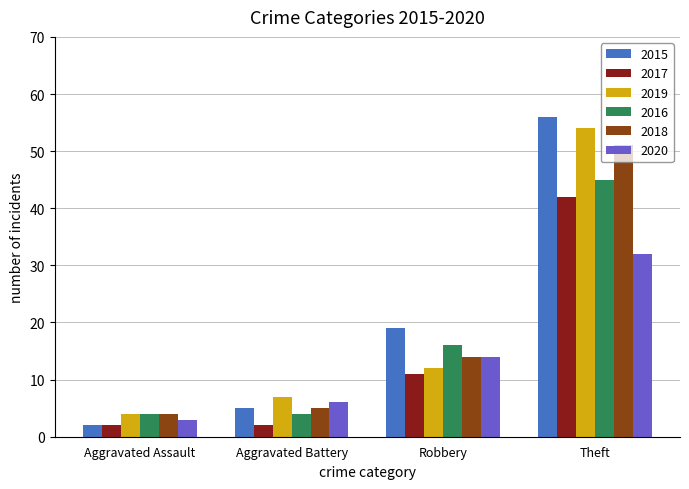

What is the greatest value displayed?

56